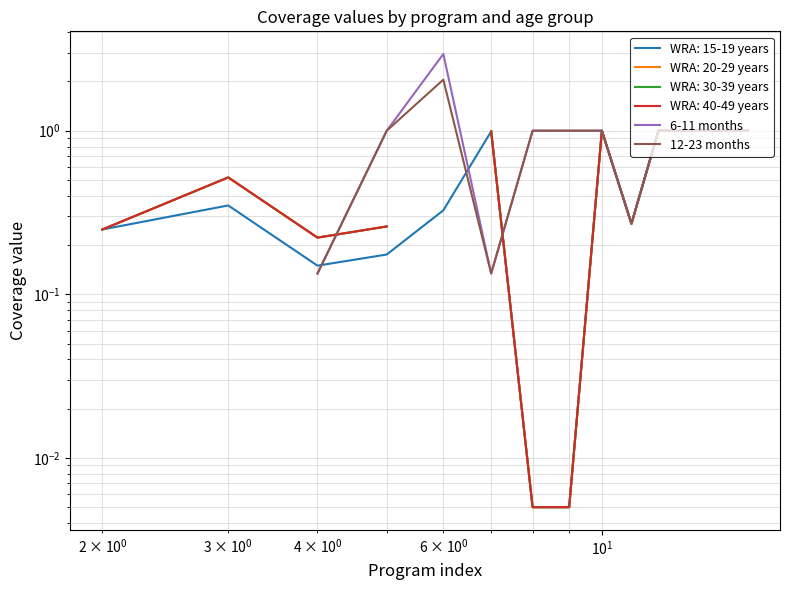

How many positive values does the 12-23 months series have?

13